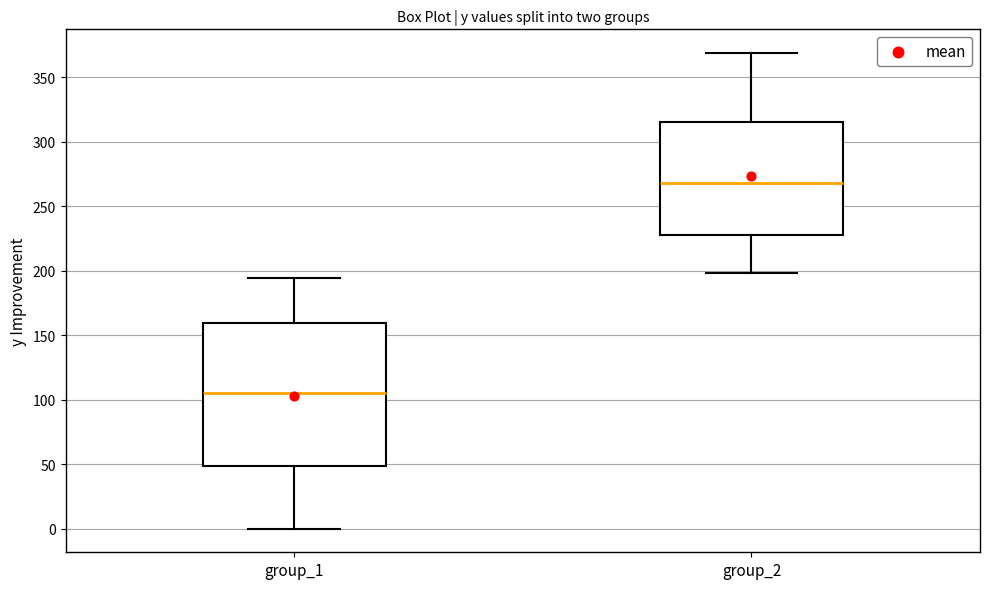

Where is the lower edge of the box for group_2 on the y-axis? The values are not printed on the chart, so give them approximately, as read against the axis.

230